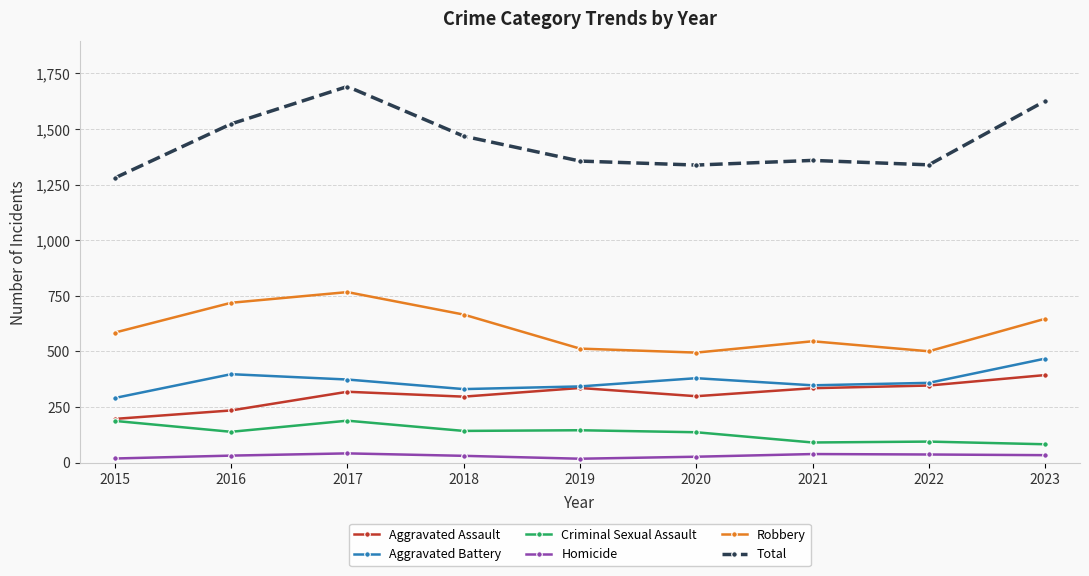

What is the lowest value of the Criminal Sexual Assault series?

83